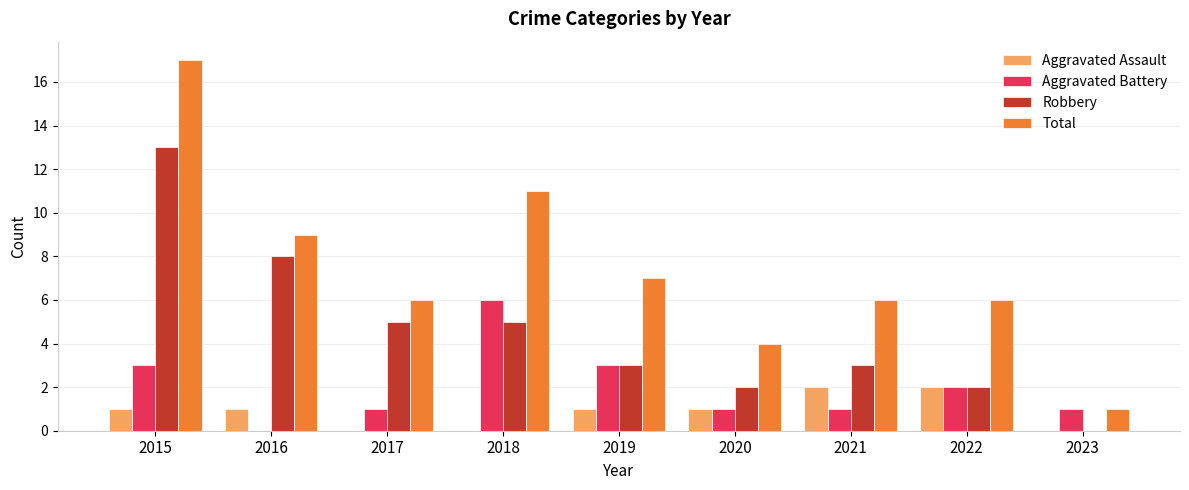

At which category is the sum across all series the highest?

2015